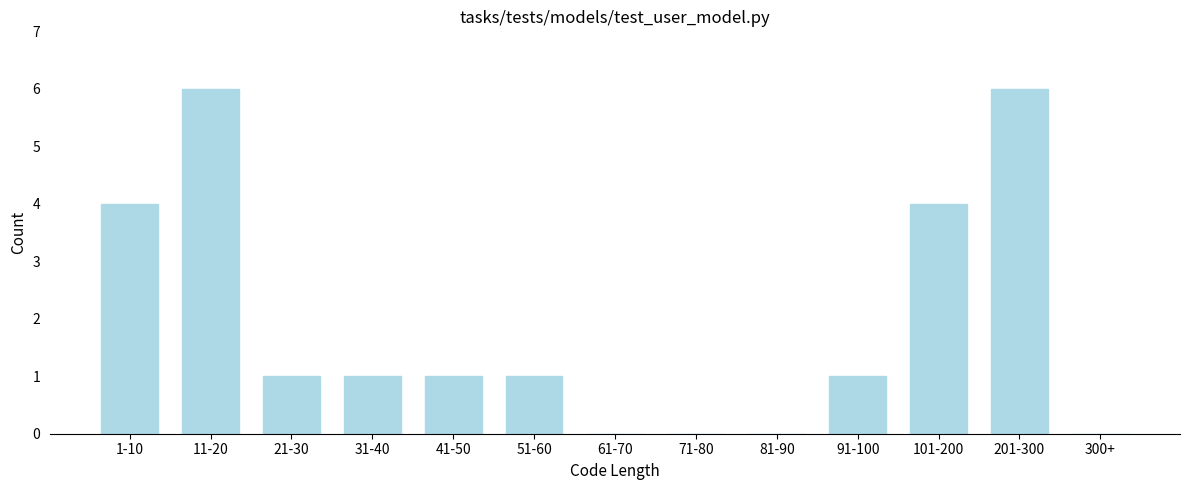

Reading left to right, extract all data points from this chart.

1-10=4	11-20=6	21-30=1	31-40=1	41-50=1	51-60=1	61-70=0	71-80=0	81-90=0	91-100=1	101-200=4	201-300=6	300+=0